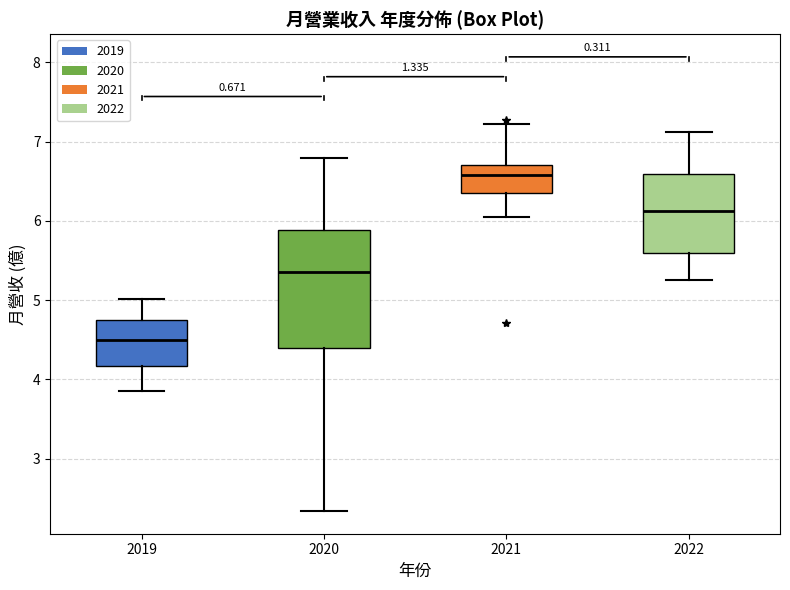

Reading left to right, transcribe this box plot: for each box, give where its median line is, the range the box spans, and where its two whiskers end, as read against the y-axis. The values are not printed on the chart, so give them approximately, as read against the axis.

2019: median 4.5, box 4.2 to 4.7, whiskers 3.9 to 5.0
2020: median 5.4, box 4.4 to 5.9, whiskers 2.3 to 6.8
2021: median 6.6, box 6.4 to 6.7, whiskers 6.1 to 7.2
2022: median 6.1, box 5.6 to 6.6, whiskers 5.3 to 7.1